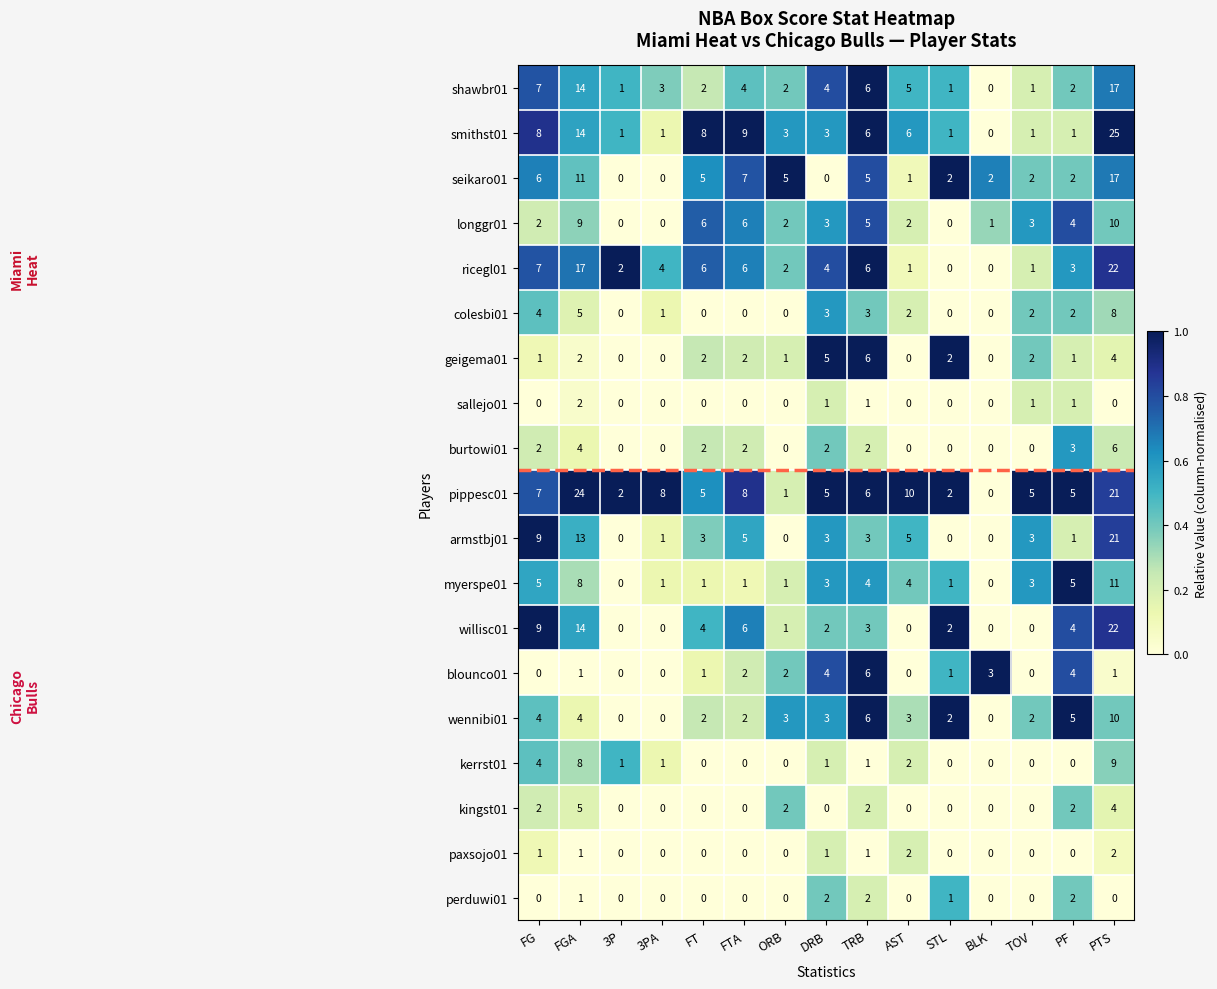

Which series has the largest range (max minus min)?

smithst01